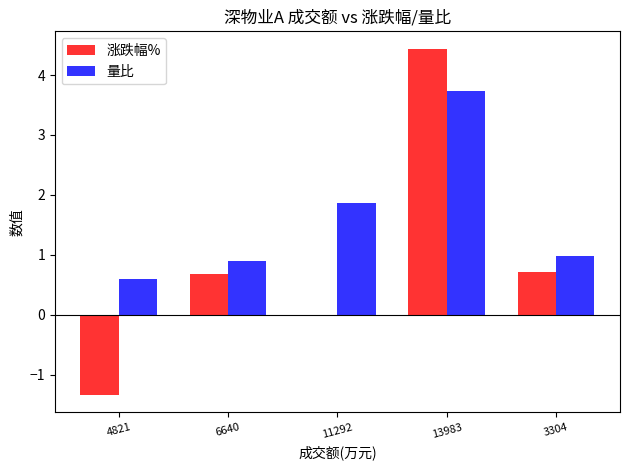

Does the chart contain stacked bars?

No